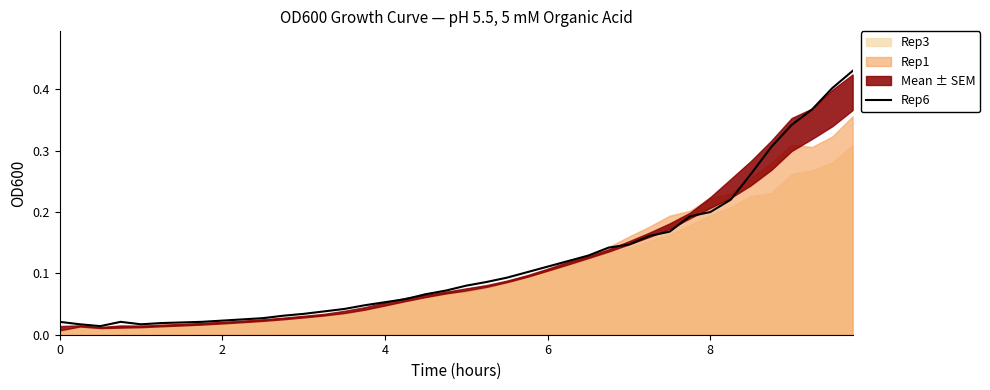

What is the label of the 2nd point from the left?

2